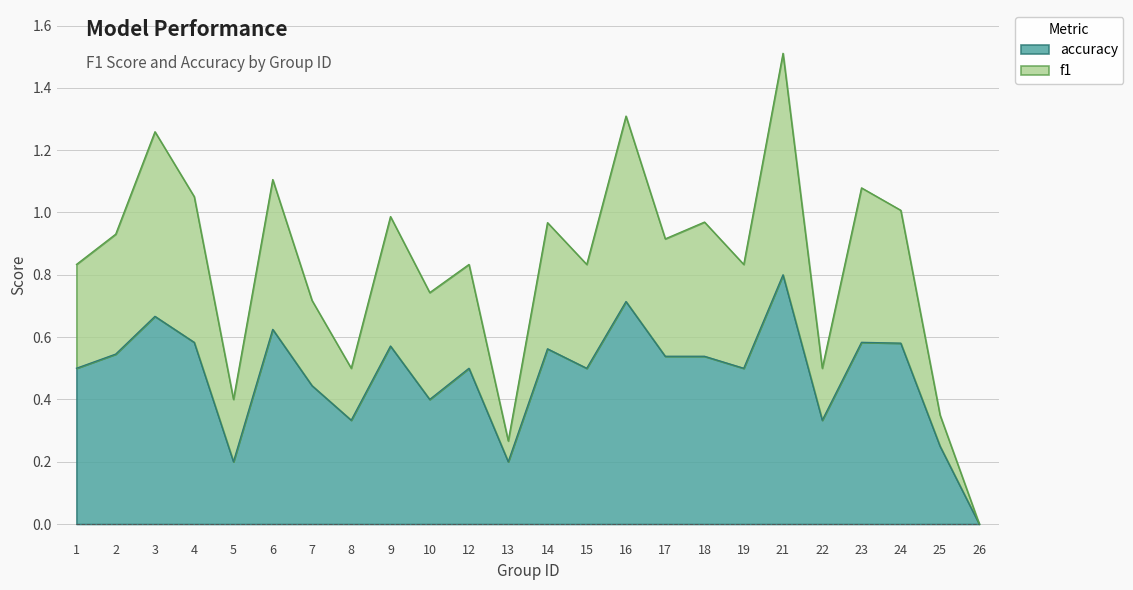

What is the difference between the highest and lowest values at 18?

0.4